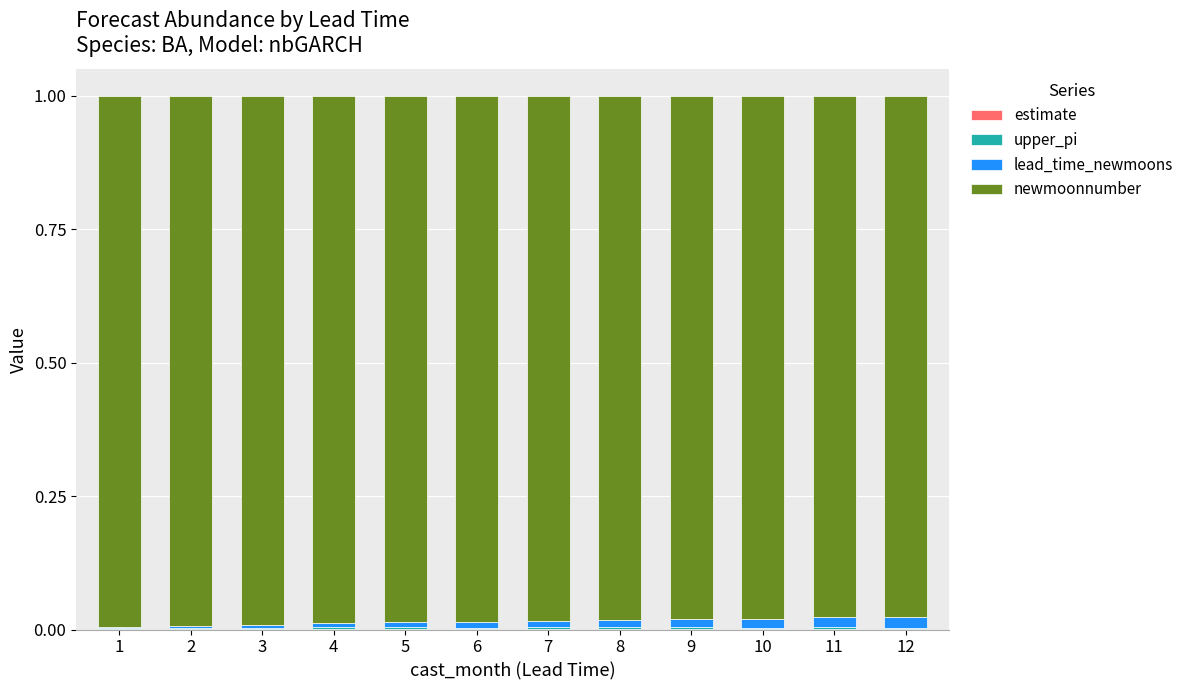

Are the bars horizontal?

No